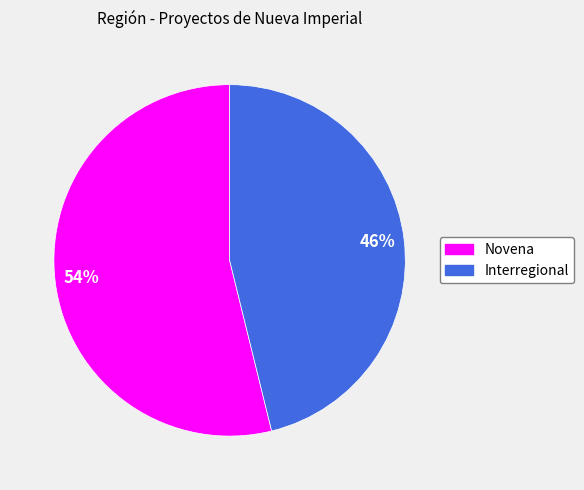

Which slice is the smallest?

Interregional